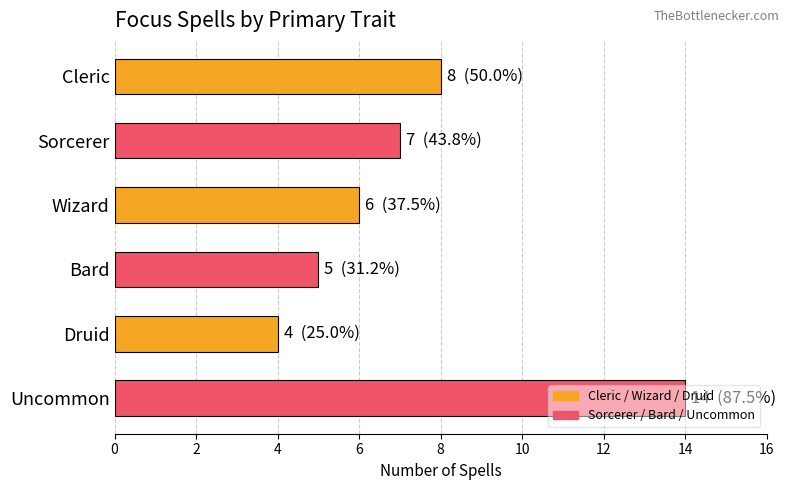

Approximately how many times larger is the value at Wizard compared to Cleric?

0.8